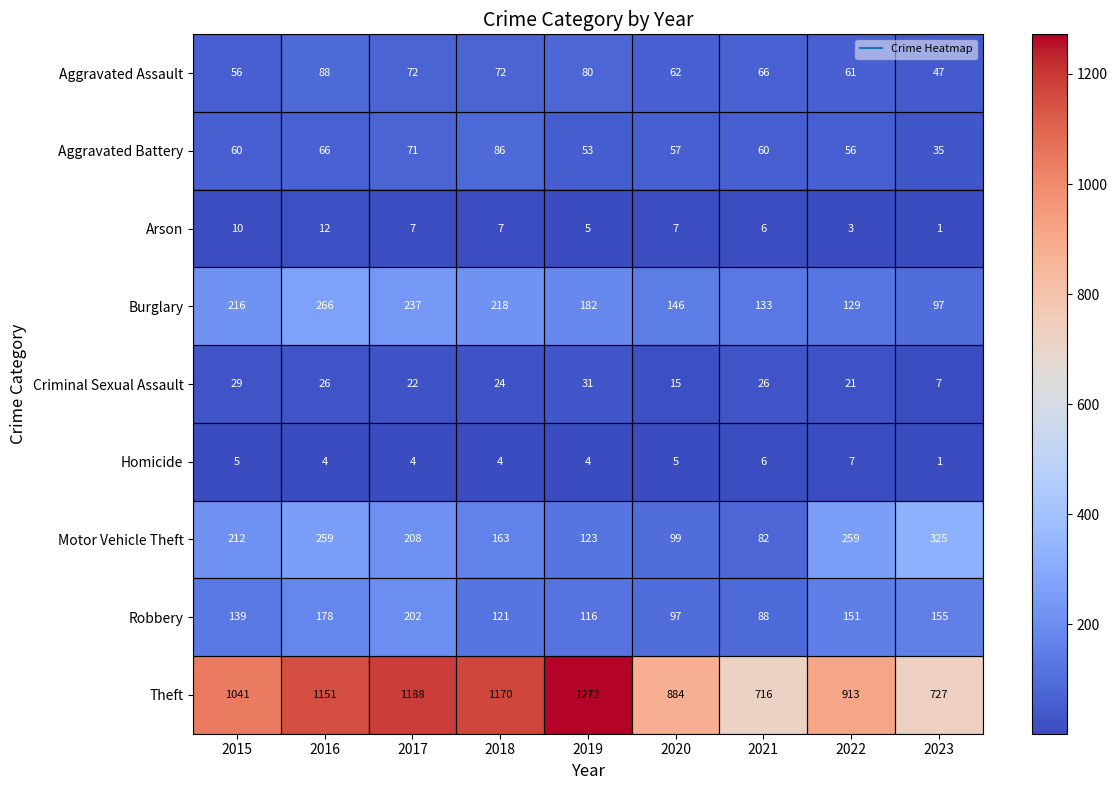

List the series in order of their peak value, highest first.

Theft, Motor Vehicle Theft, Burglary, Robbery, Aggravated Assault, Aggravated Battery, Criminal Sexual Assault, Arson, Homicide